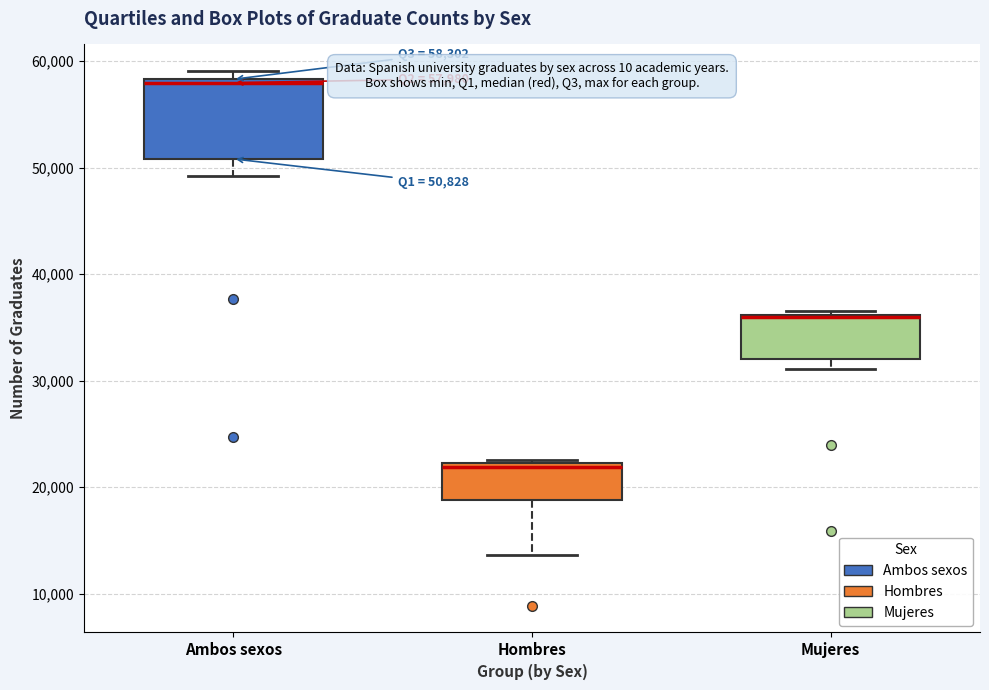

Which box is the tallest, from its lower edge to its upper edge?

Ambos sexos